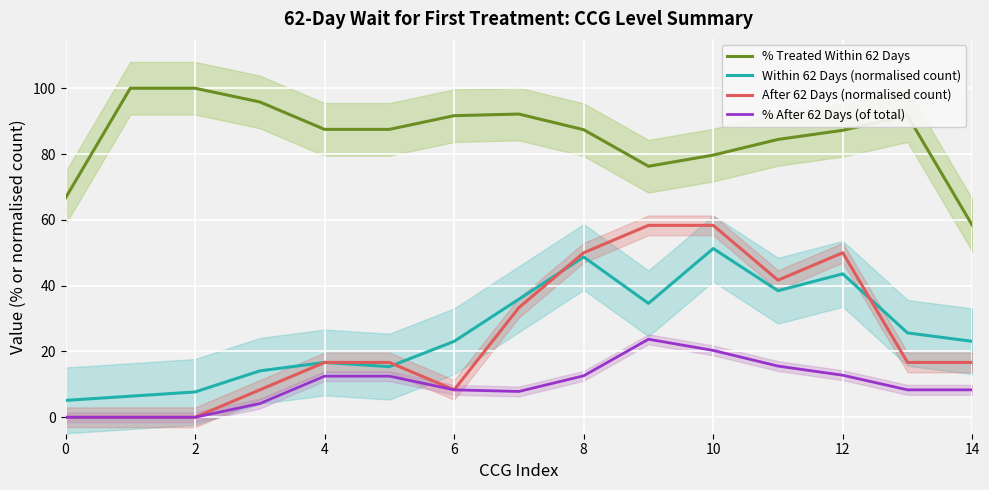

At which category is the sum across all series the highest?

10